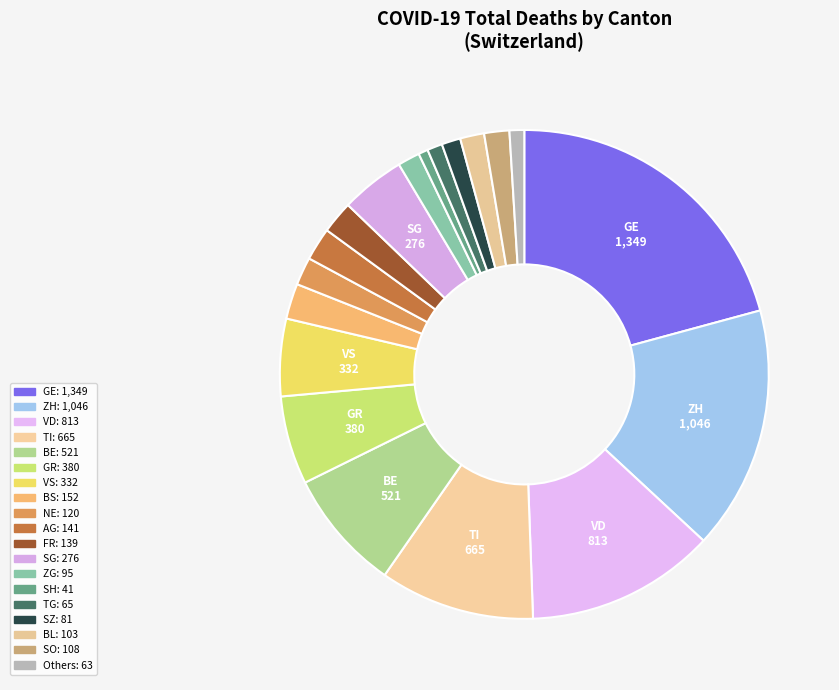

Which slice is the largest?

GE